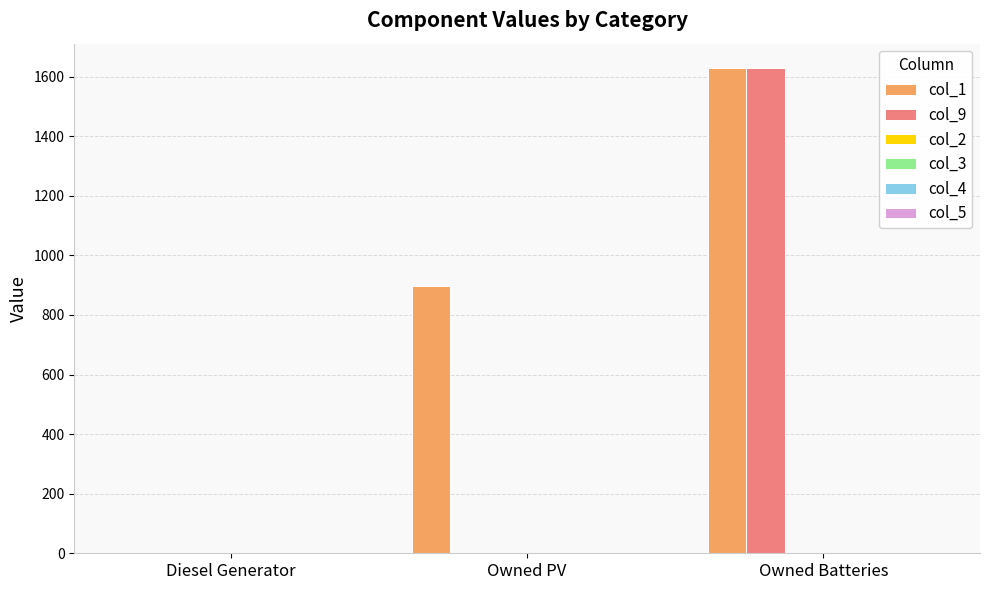

What is the maximum value shown in the chart?

1629